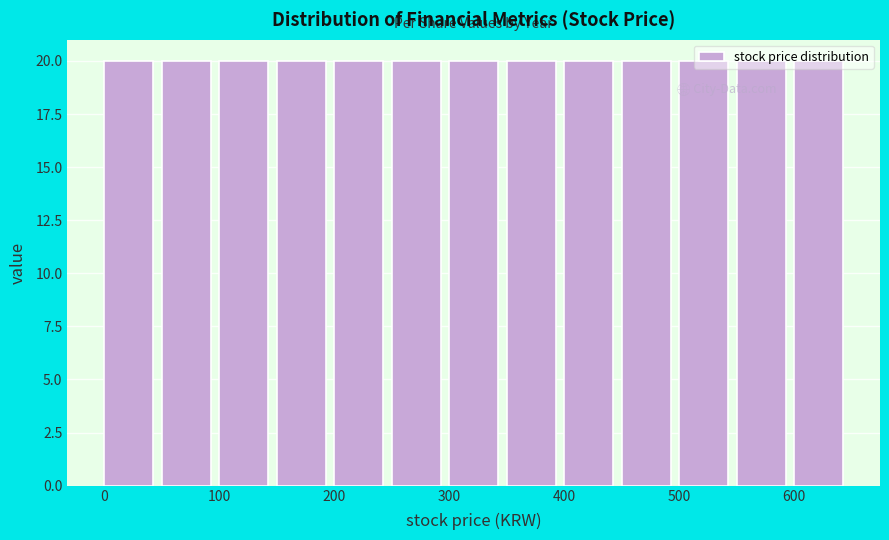

Reading left to right, list every bar in this chart as the range it spans on the x-axis followed by its height. The values are not printed on the chart, so give them approximately, as read against the axis.

0 to 50: 20
50 to 100: 20
100 to 150: 20
150 to 200: 20
200 to 250: 20
250 to 300: 20
300 to 350: 20
350 to 400: 20
400 to 450: 20
450 to 500: 20
500 to 550: 20
550 to 600: 20
600 to 650: 20